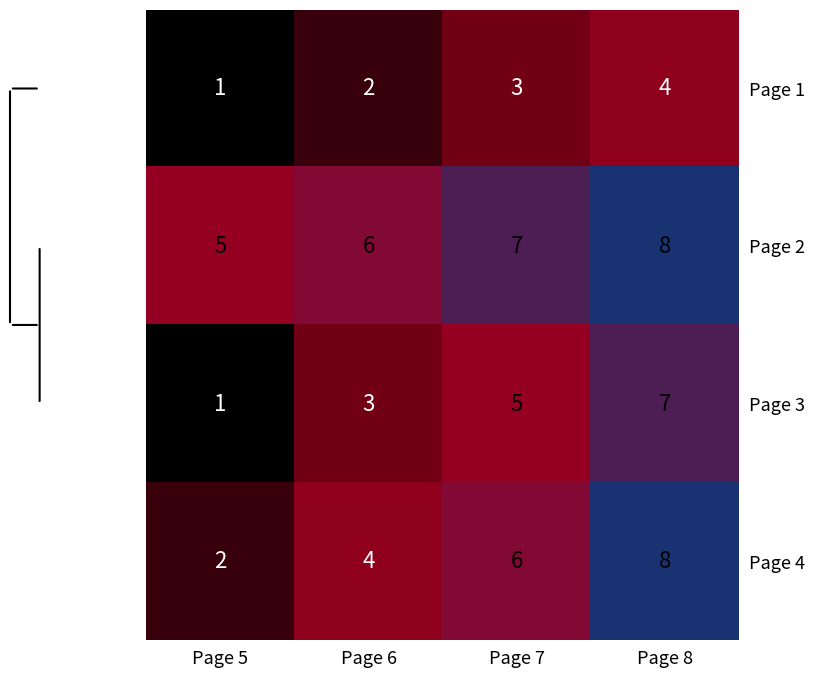

How many data points does each series have?

4